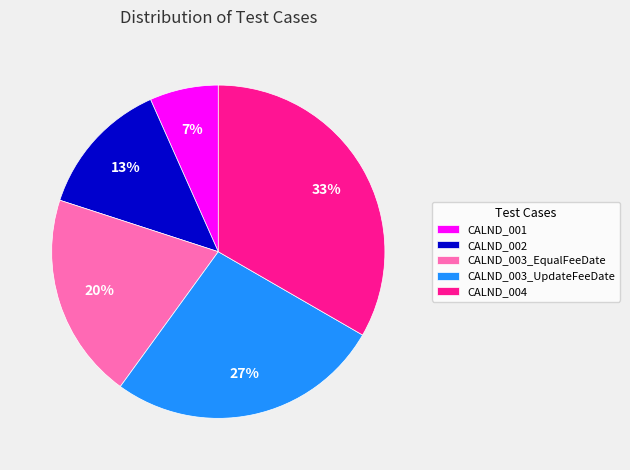

Does any single category account for the majority?

No